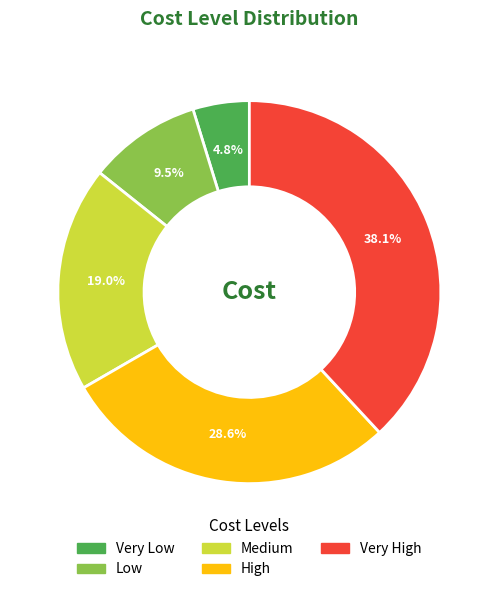

Approximately how many times larger is the value at Medium compared to Low?

2.0